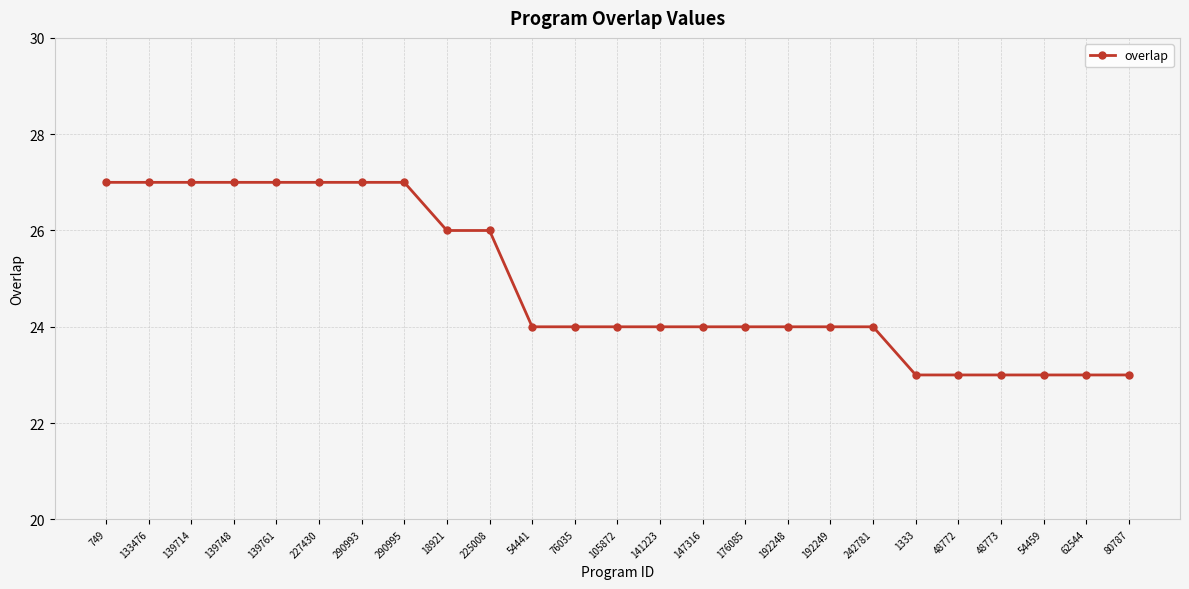

Reading left to right, extract all data points from this chart.

27	27	27	27	27	27	27	27	26	26	24	24	24	24	24	24	24	24	24	23	23	23	23	23	23